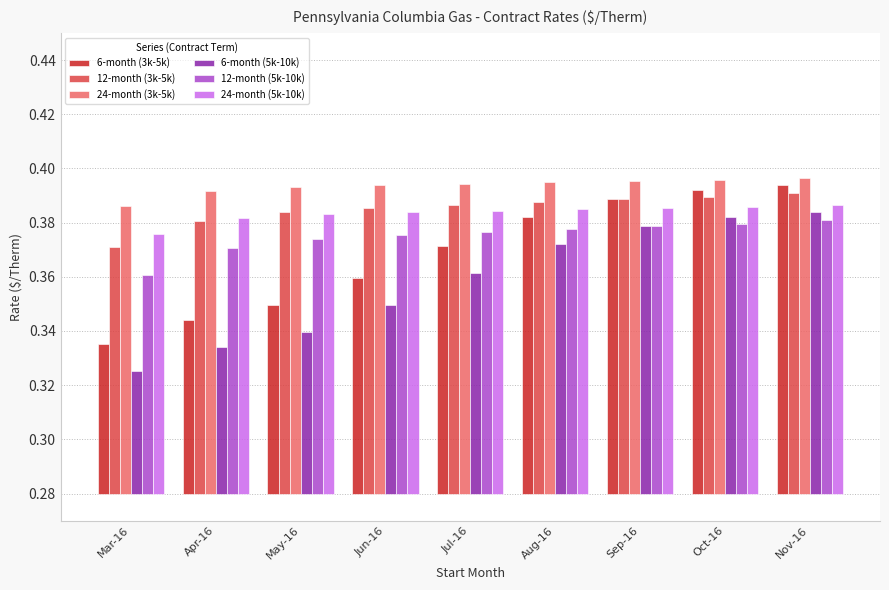

The 24-month (3k-5k) series shows 0.2 at Sep-16. True or false?

False